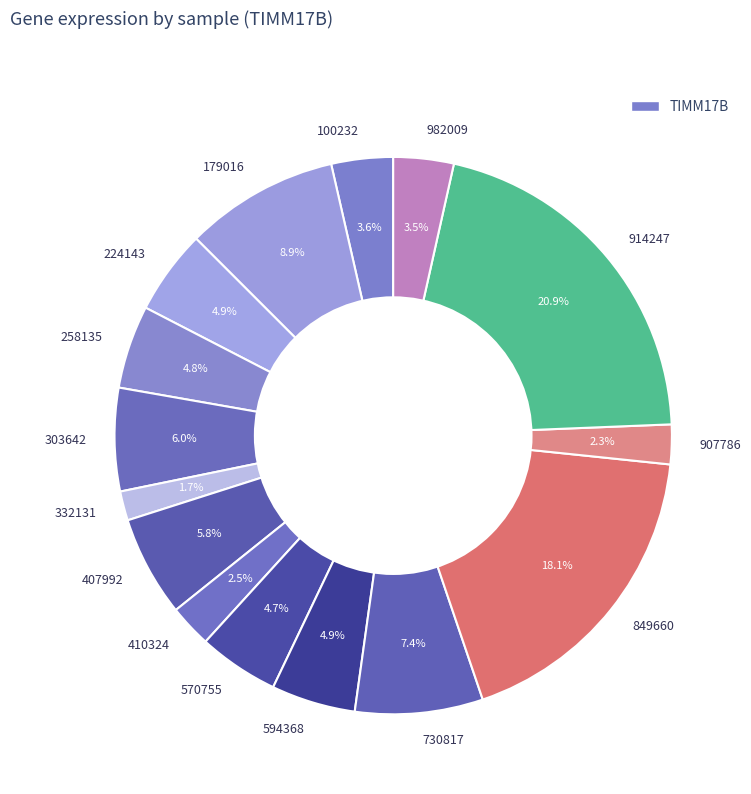

How many slices are in this pie chart?

15